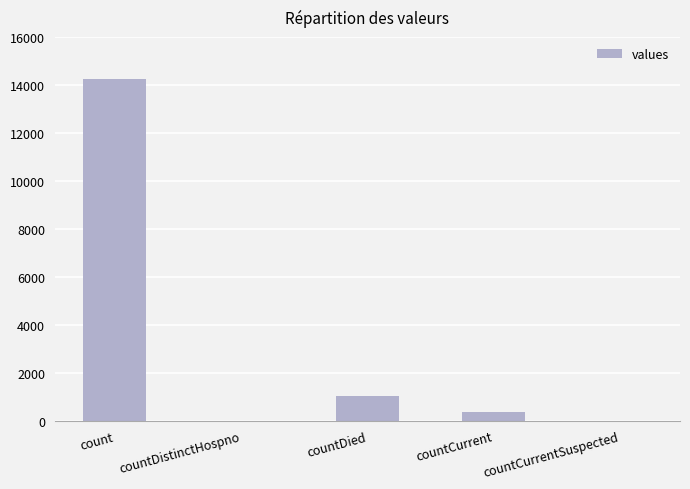

Where is the data nearest to the value 7120?

countDied